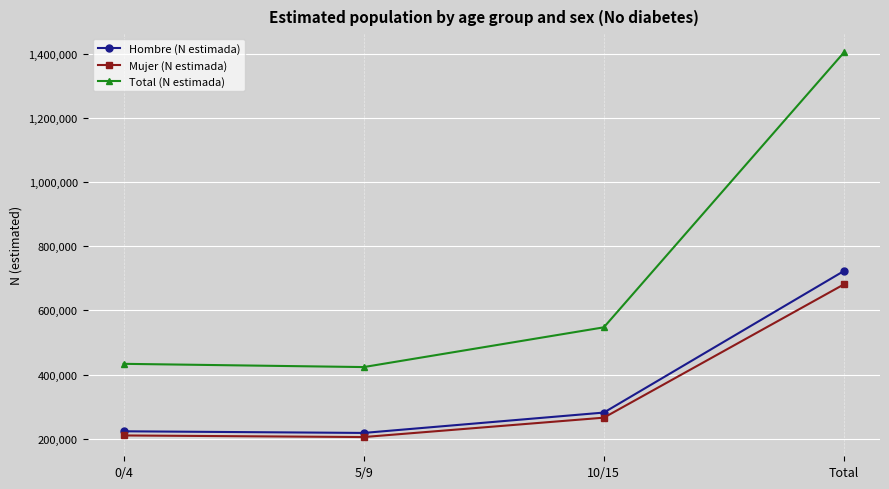

What is the spread (max minus min) of values at 10/15?

281498